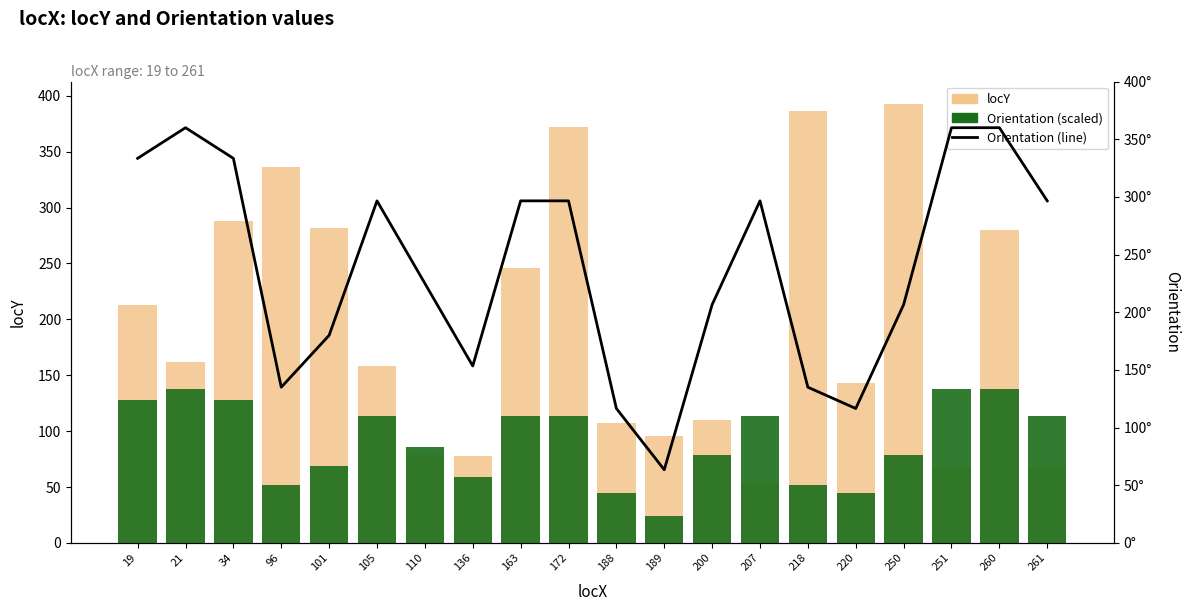

Where is Orientation (scaled) nearest to the value 80?

200